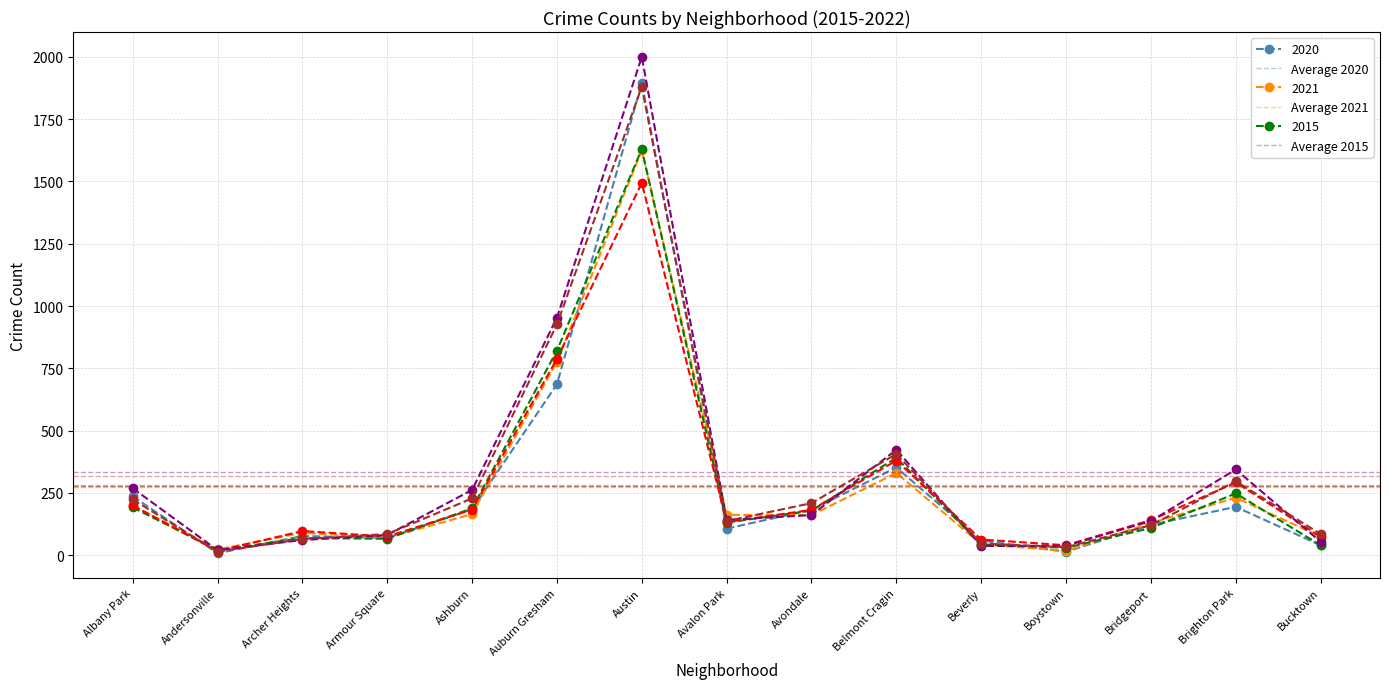

The value of Average 2017 at Andersonville is 559.6. True or false?

False